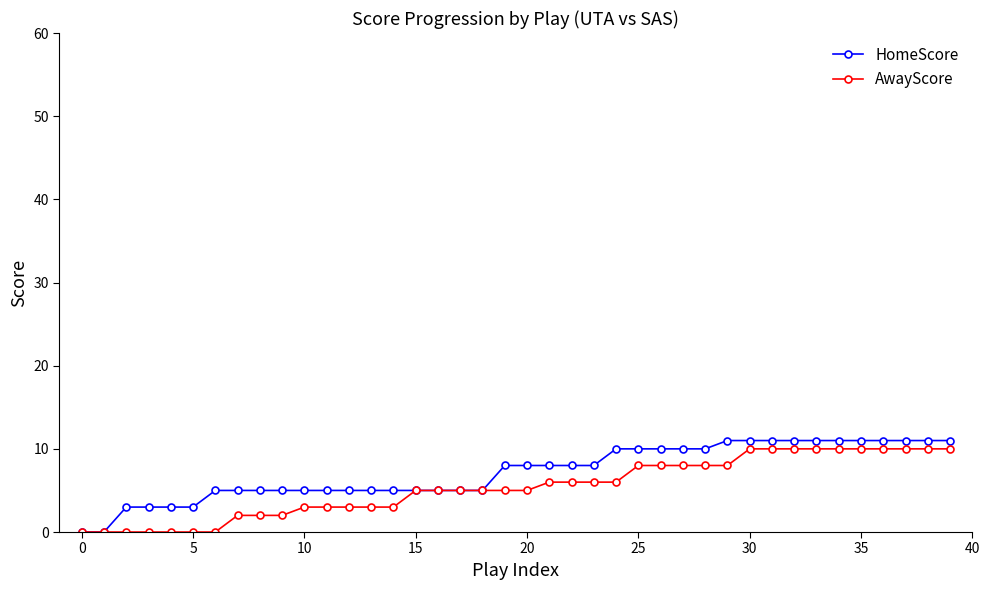

At how many categories does at least one series exceed 7?

21